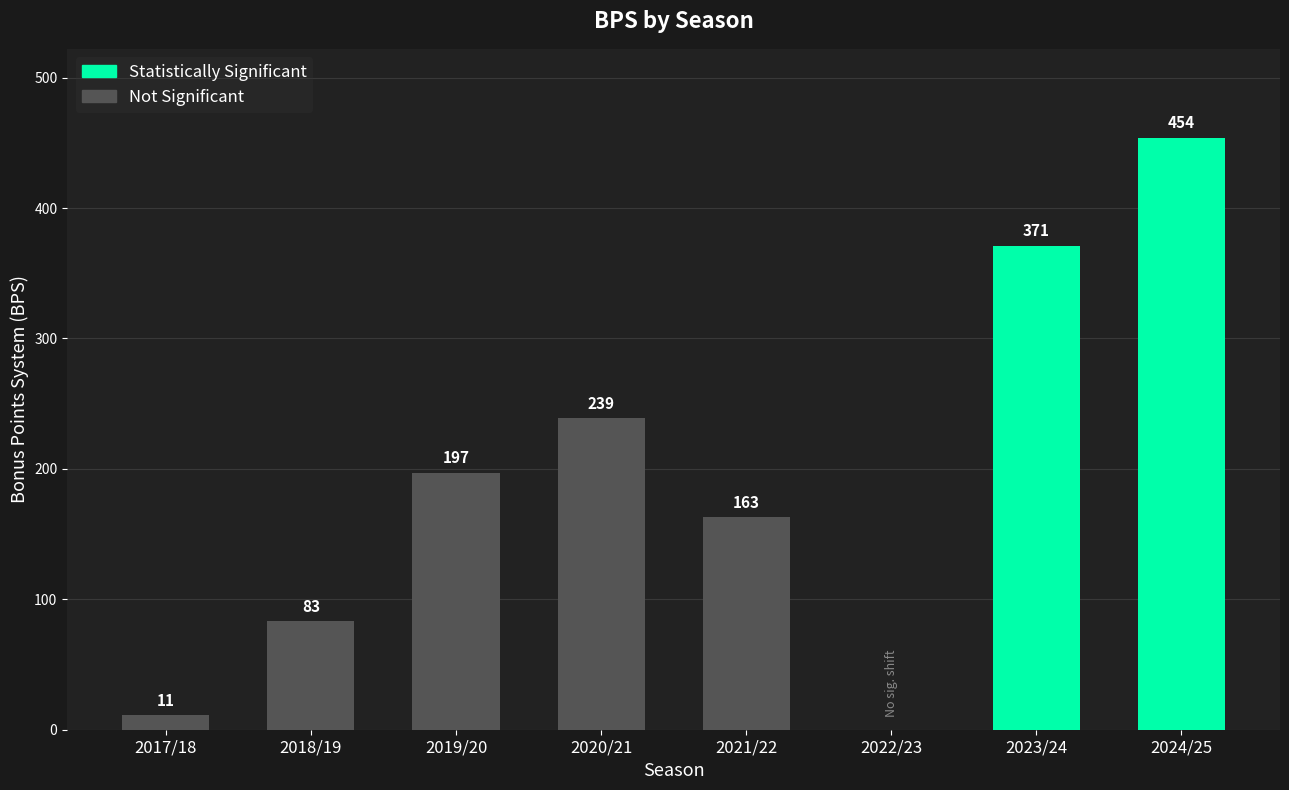

What is the change in value from 2022/23 to 2024/25?

+454